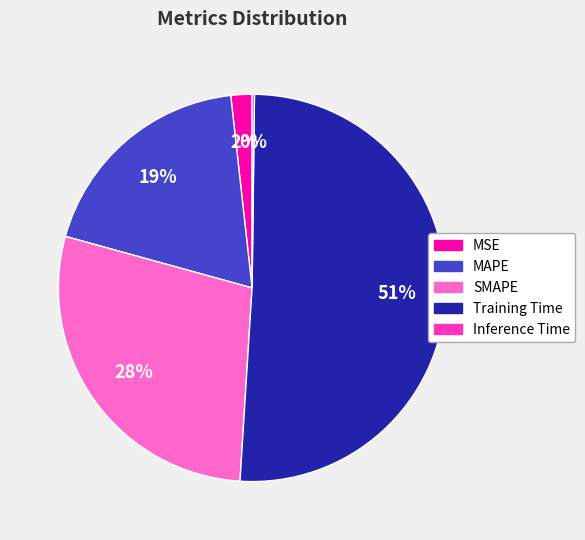

To the nearest percent, what is the difference between the largest and smallest slice percentages?

51%